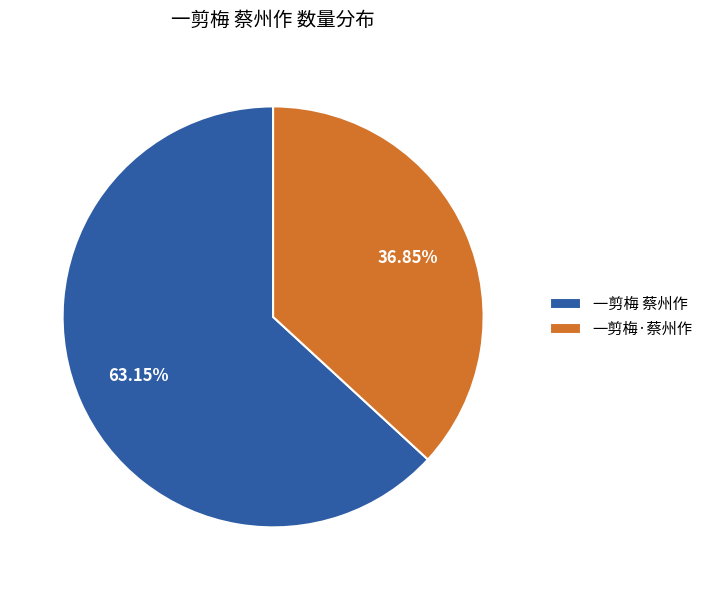

How many segments does this pie chart have?

2